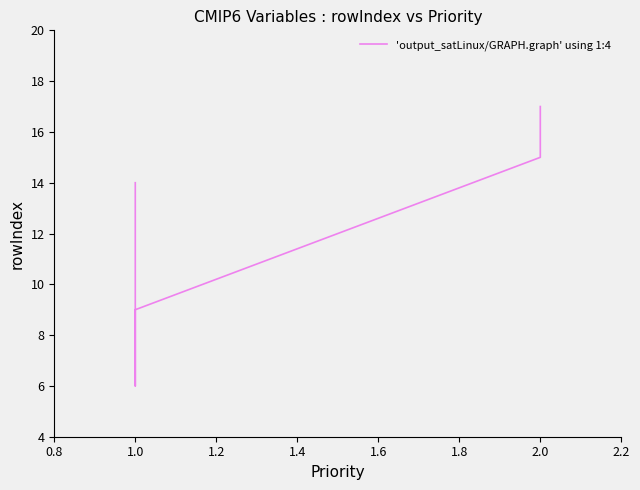

How many points are lower than both their immediate neighbors (excluding endpoints)?

1